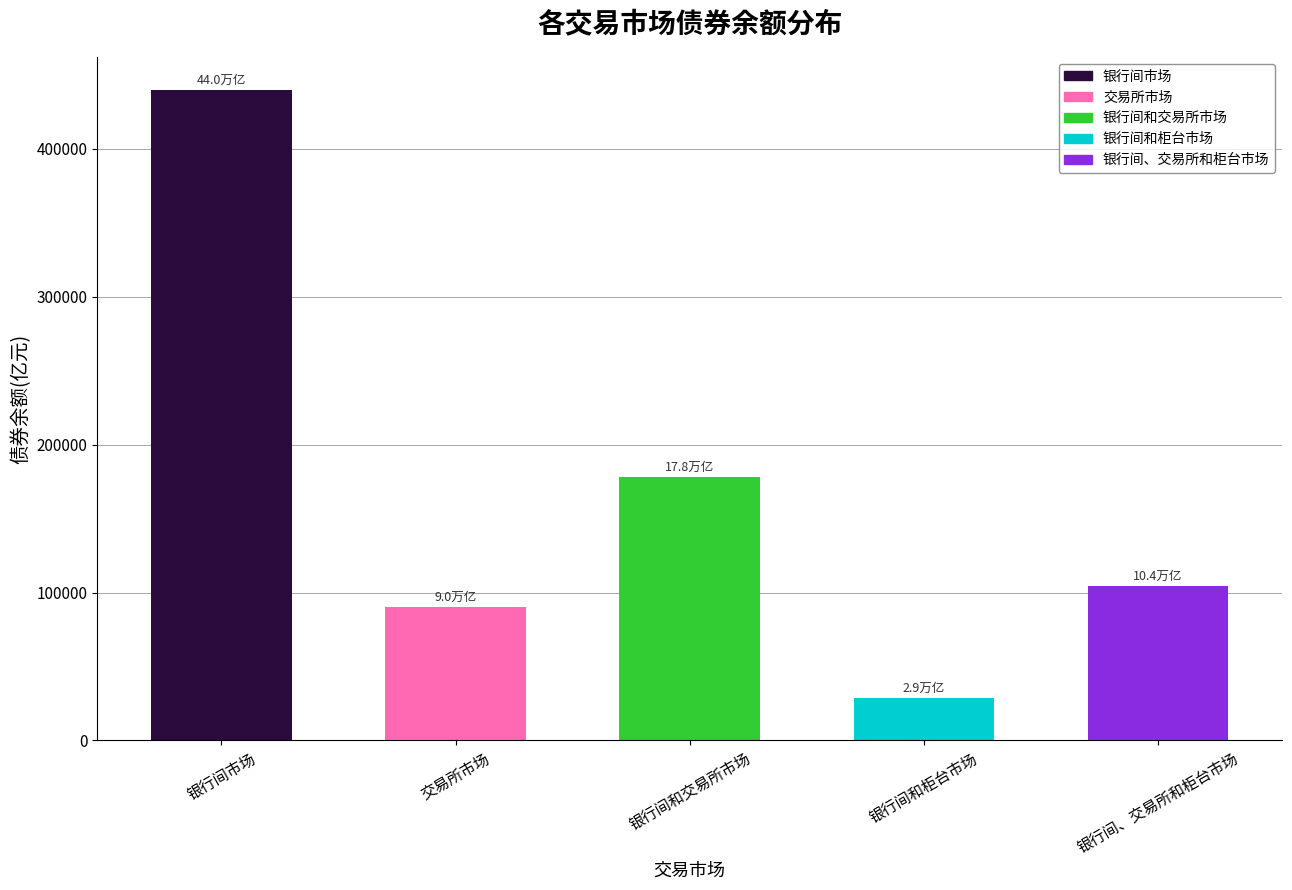

Reading left to right, what are all the values shown in this chart?

439925.5	90094.5	178020.3	28581.5	104232.5